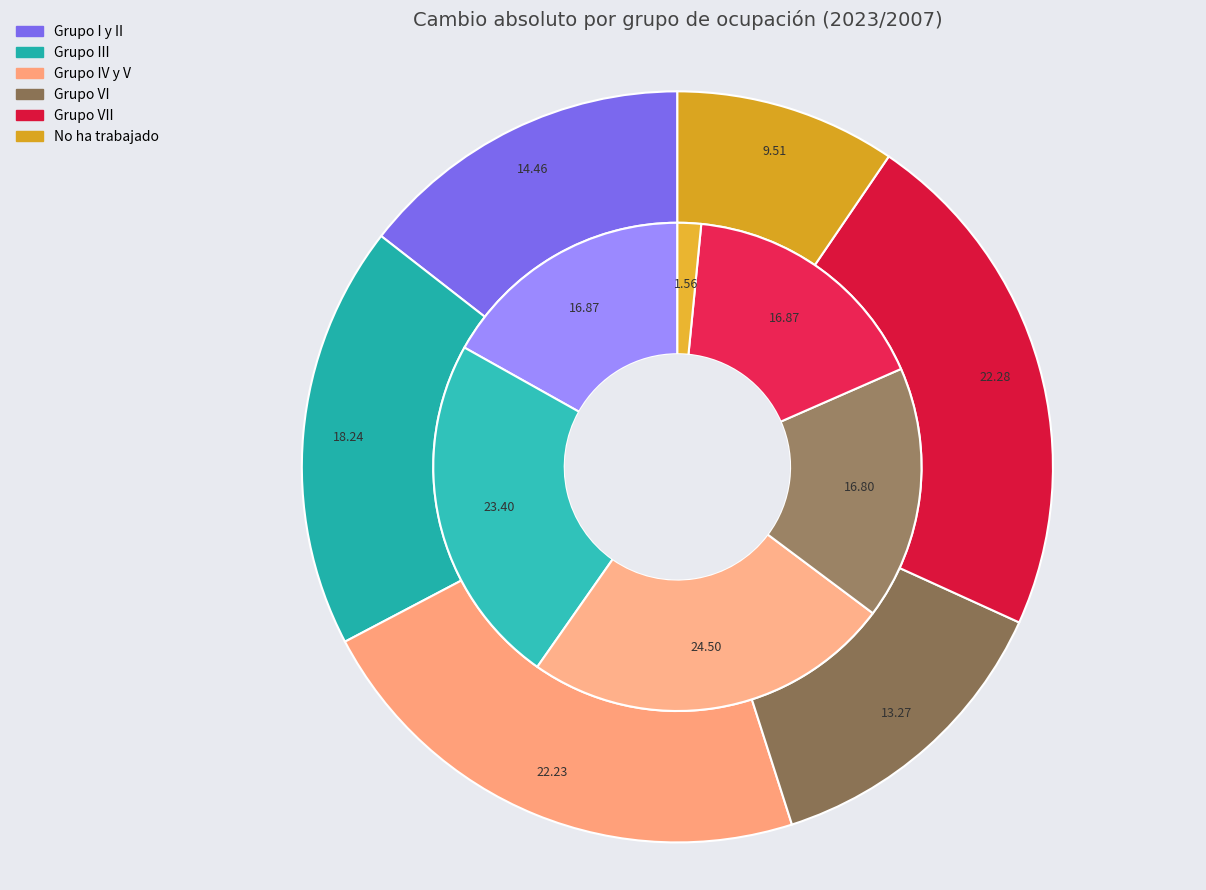

How many segments does this pie chart have?

6